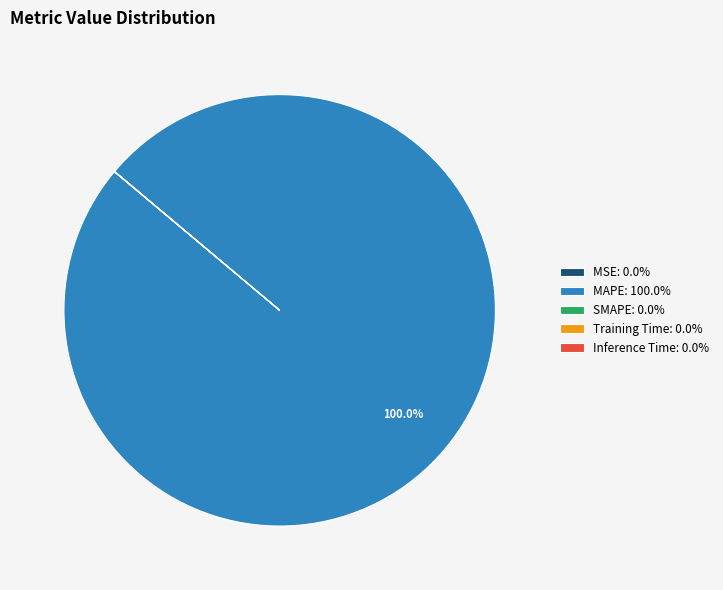

Is there any slice that represents more than half of the pie?

Yes